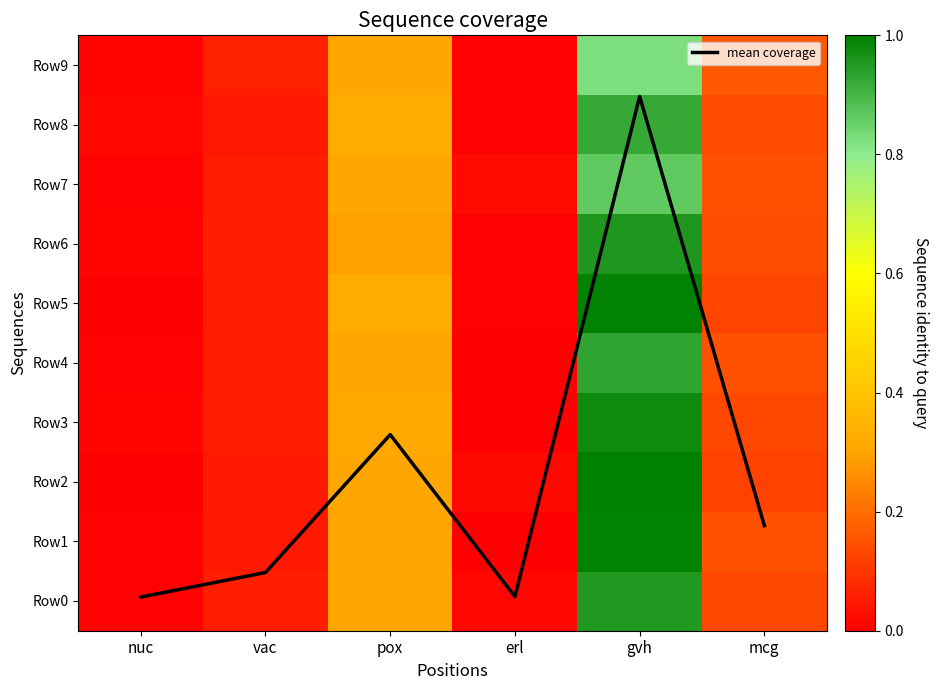

Rank the series by their maximum value, from highest to lowest.

mean coverage, Row2, Row1, Row5, Row3, Row6, Row0, Row4, Row8, Row7, Row9